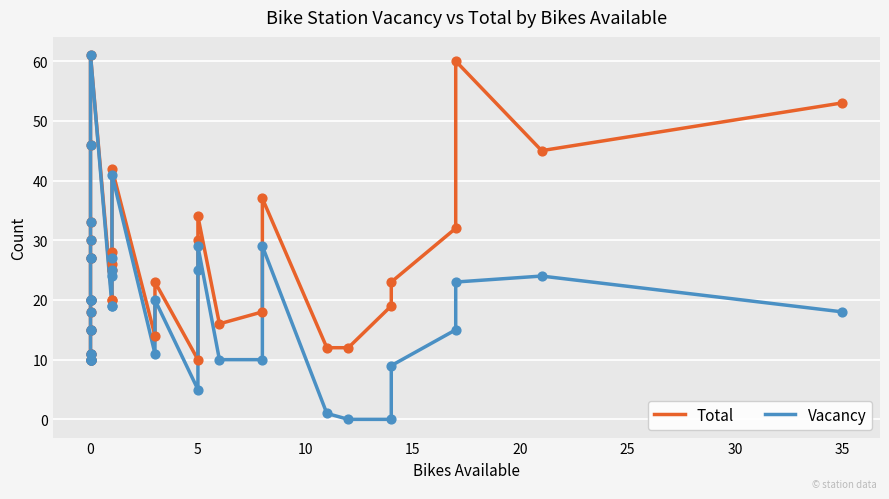

What are all the series names shown in the legend?

Total, Vacancy